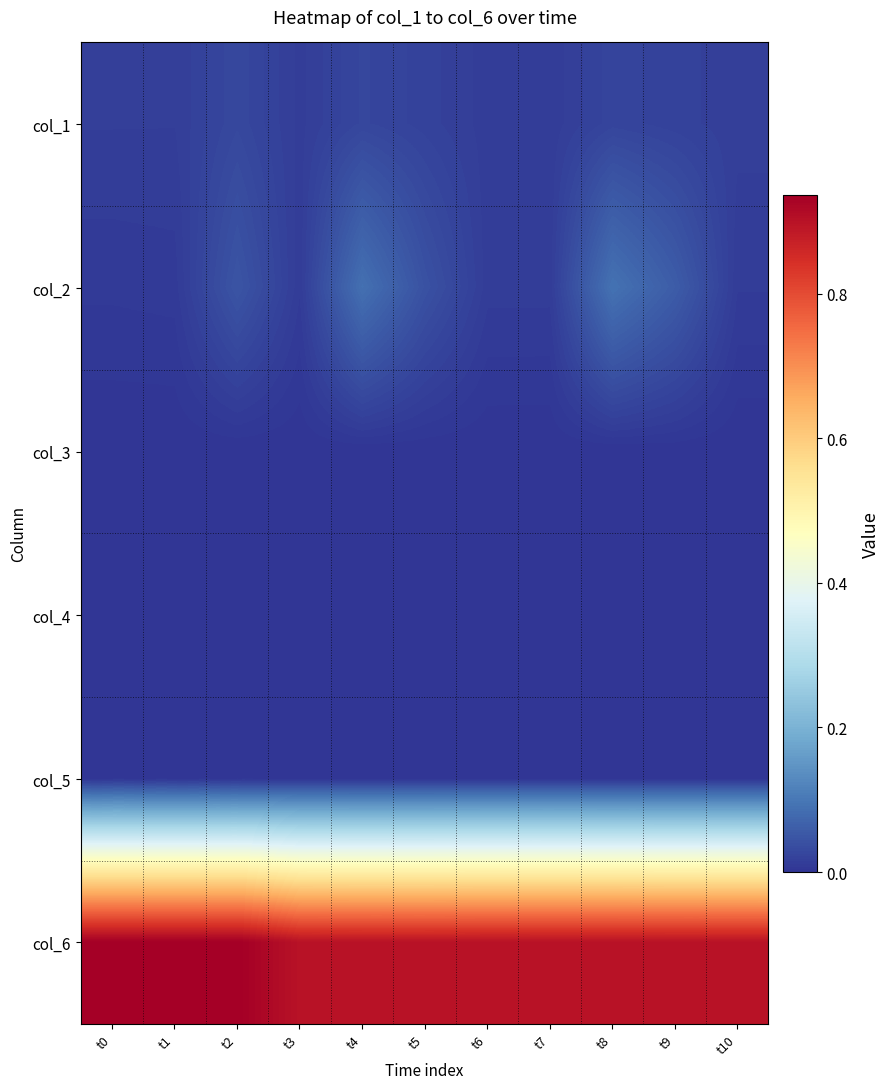

Rank the series at t10 from lowest to highest value.

col_5, col_3, col_4, col_2, col_1, col_6